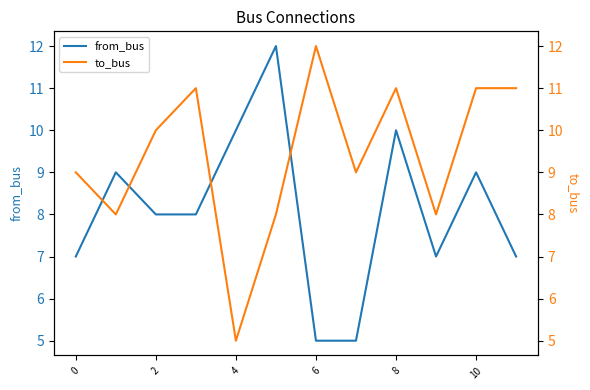

How many distinct data groups are displayed?

2